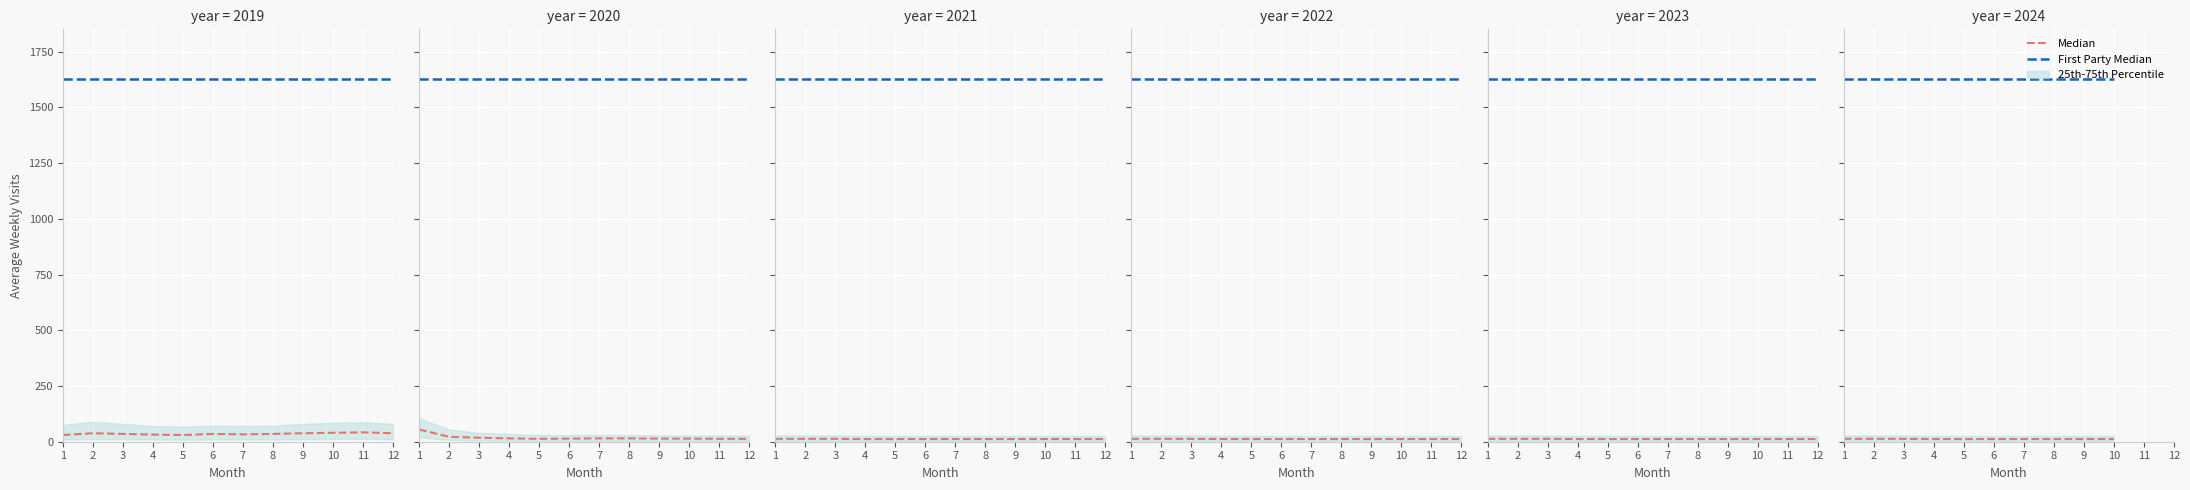

What is the difference between the highest and lowest values at 9?

1617